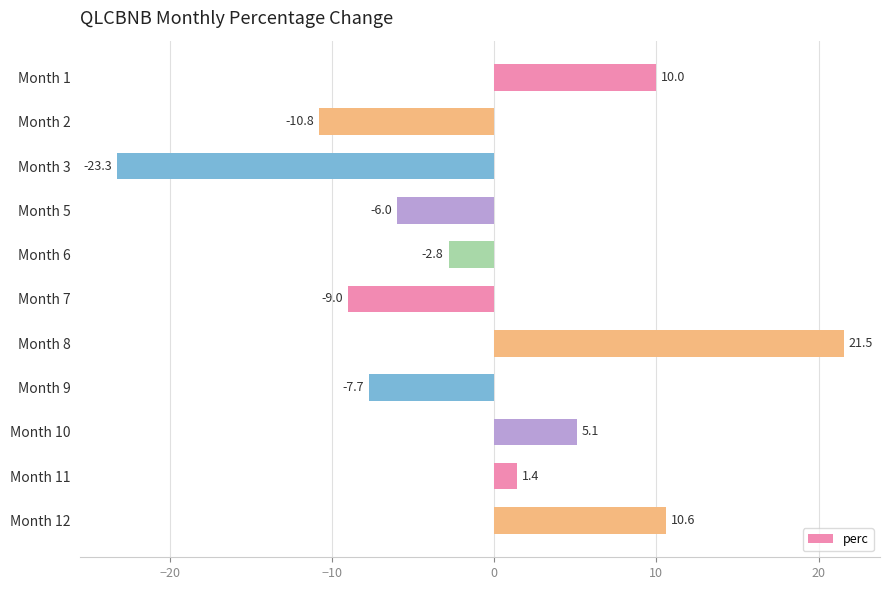

Reading bottom to top, list all the values displayed in this chart.

10.6	1.4	5.1	-7.7	21.5	-9.0	-2.8	-6.0	-23.3	-10.8	10.0